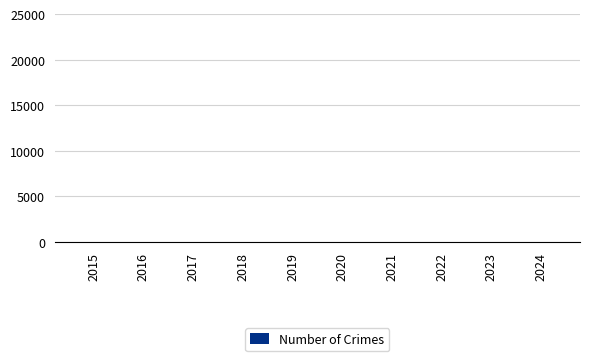

What is the sum of all values?

65